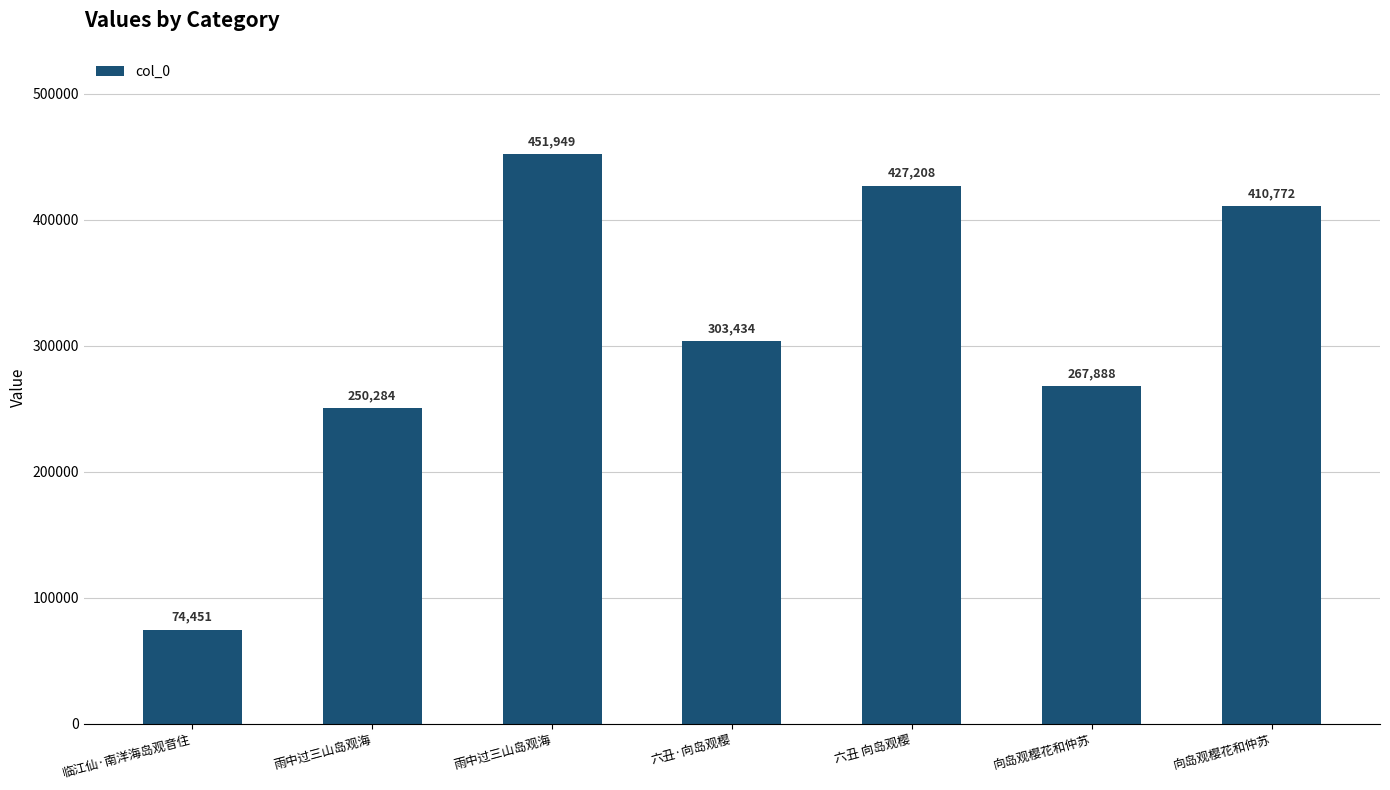

How many distinct data groups are displayed?

1